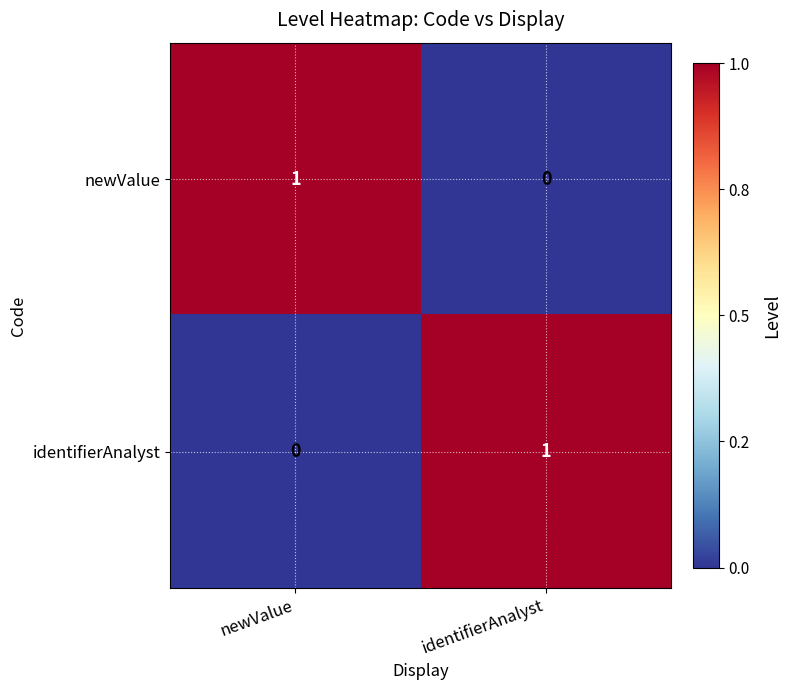

Where is newValue nearest to the value 0?

identifierAnalyst